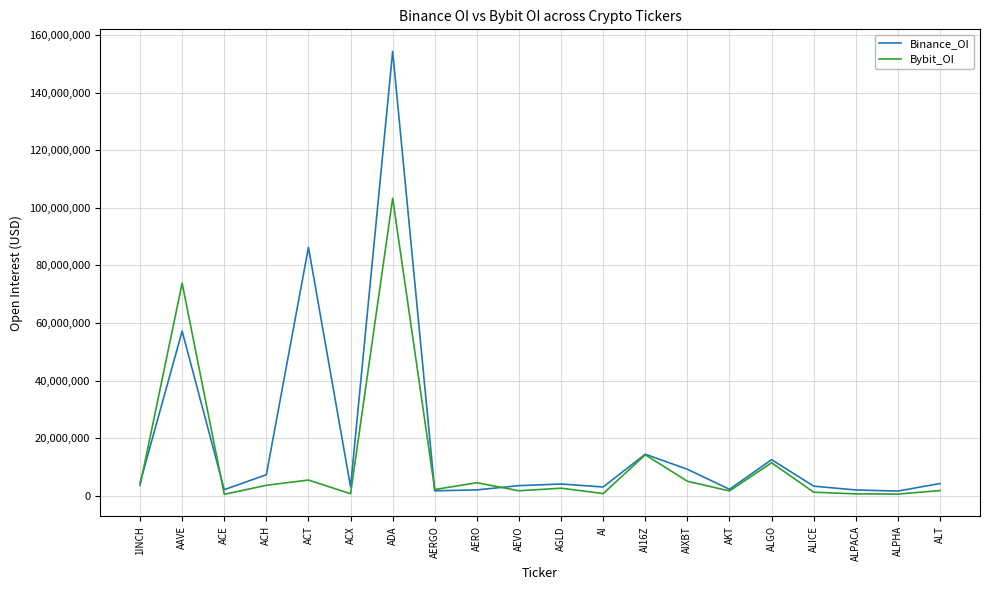

The Binance_OI series shows 57176338 at AAVE. True or false?

True